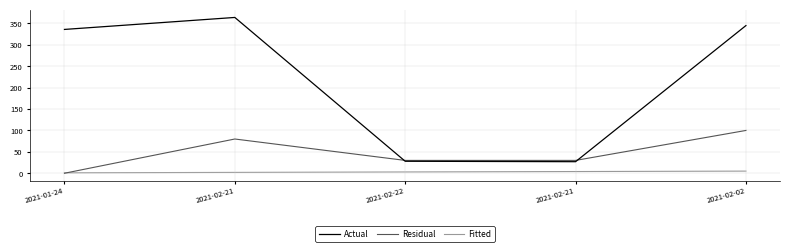

Which category has the highest value across all series?

2021-02-21